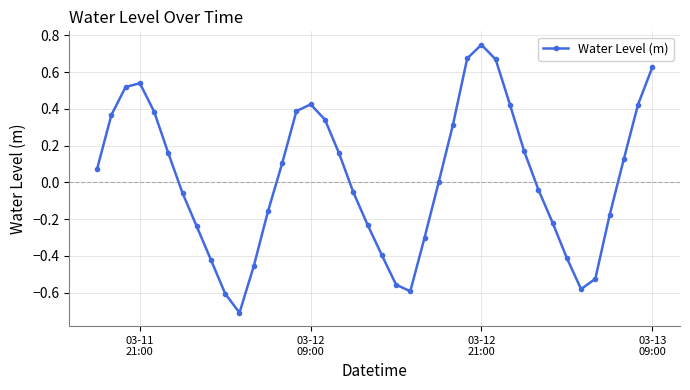

Count the number of categories in the chart.

40